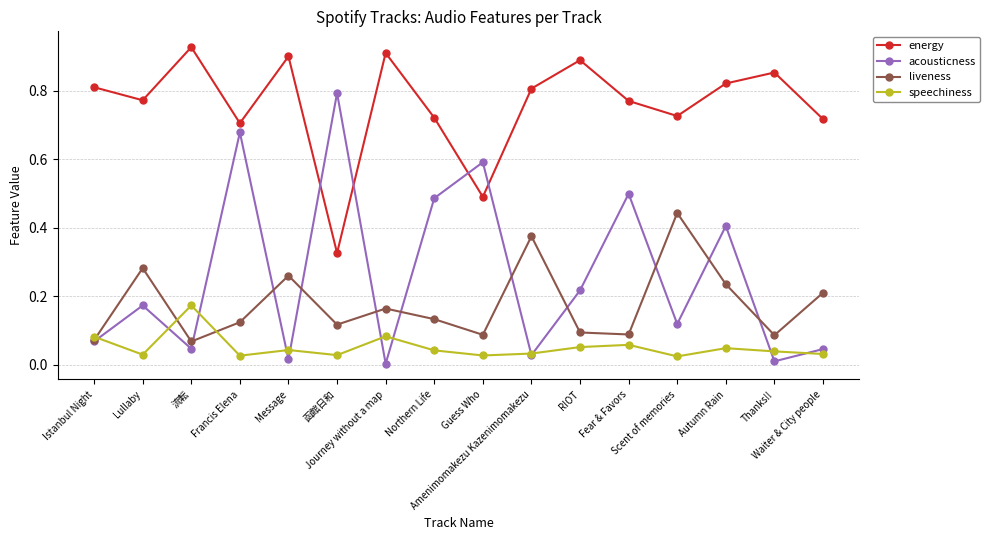

After their last crossing, which series has the higher values: acousticness or liveness?

liveness